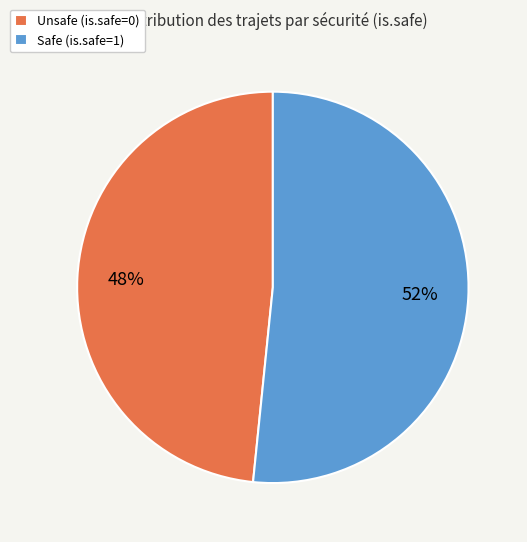

To the nearest percent, what is the average slice percentage?

50%